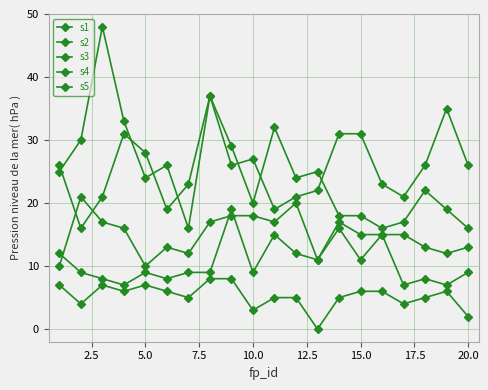

How many series are shown in this chart?

5